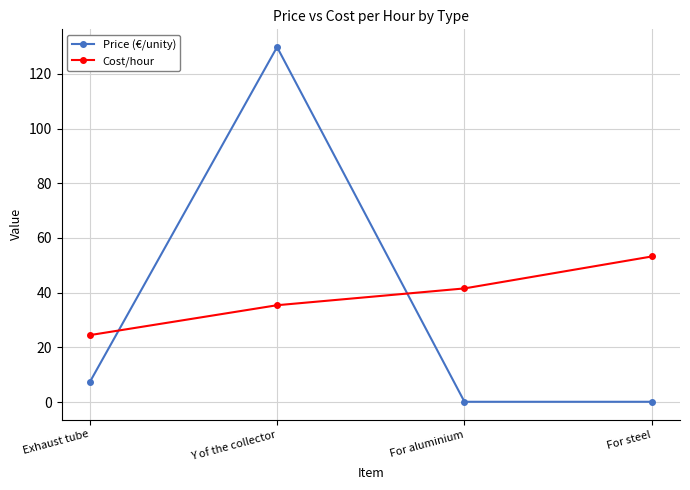

What is the label of the 2nd point from the right?

For aluminium